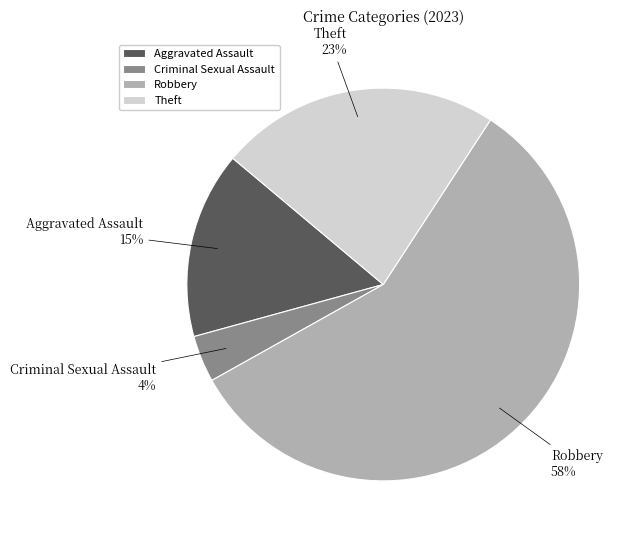

Is the sum of Theft and Aggravated Assault greater than half?

No